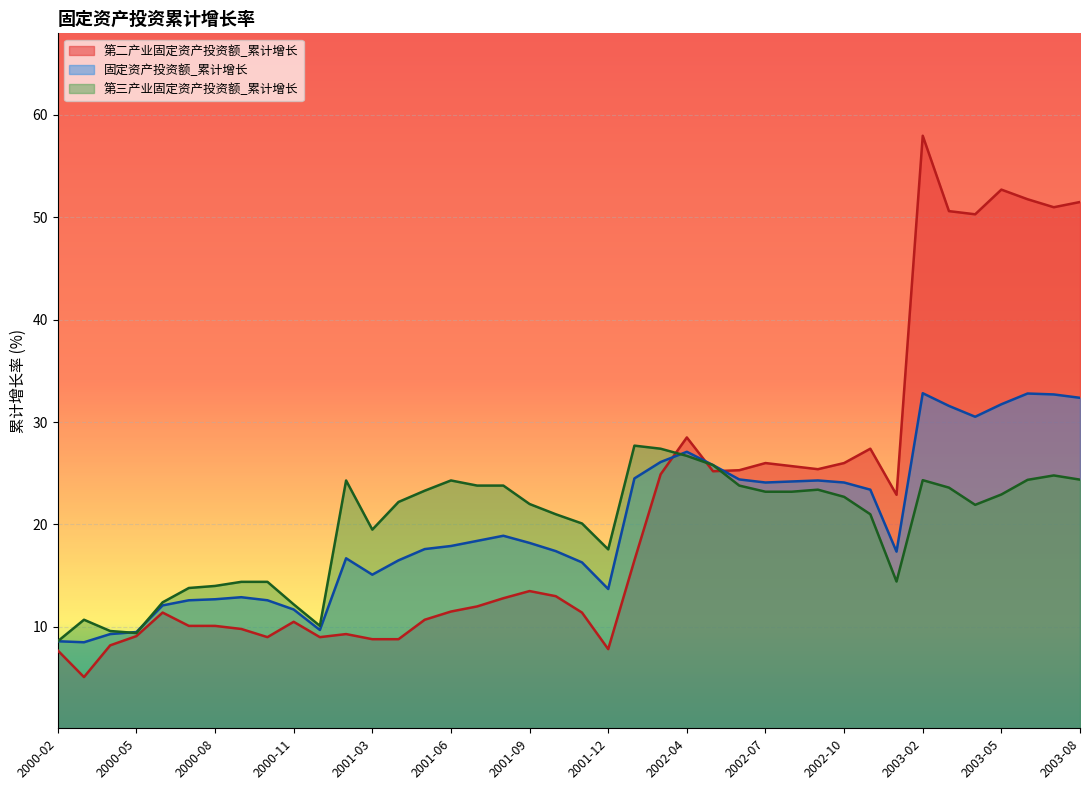

Where is 第二产业固定资产投资额_累计增长 nearest to the value 31?

2002-04